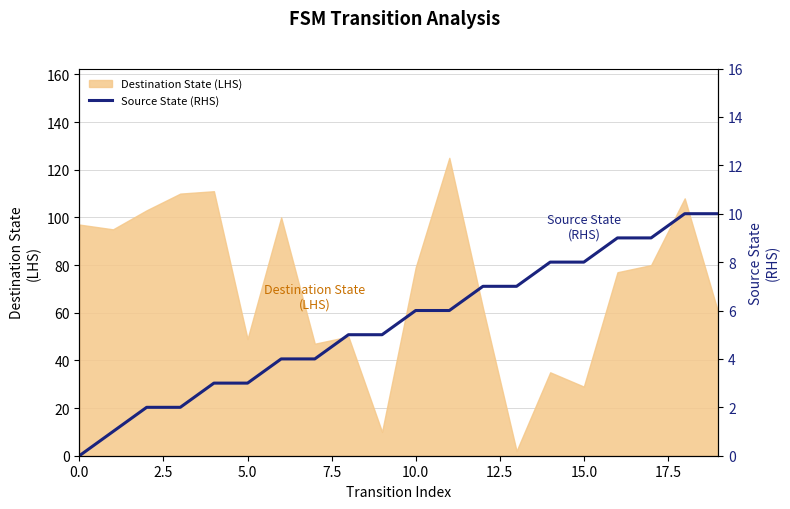

The Destination State (LHS) series shows 97 at 0.0. True or false?

True